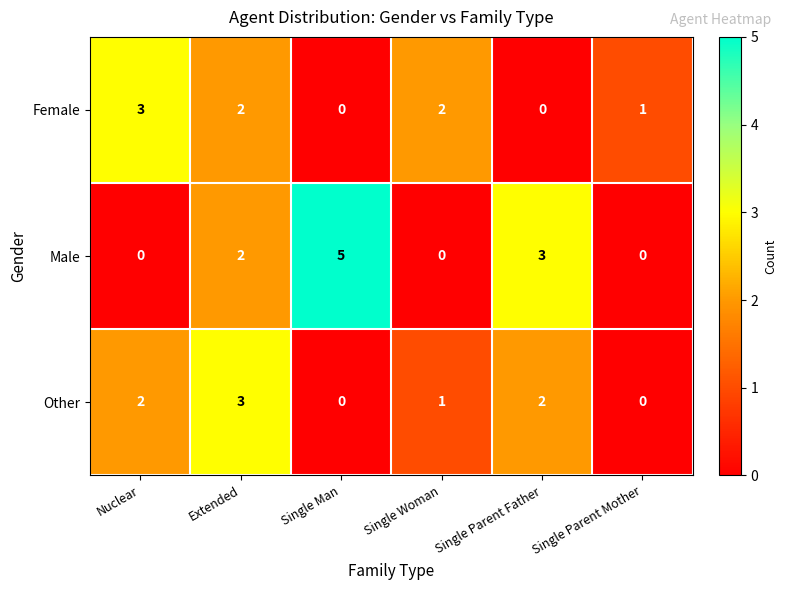

The value of Female at Single Parent Father is 0. True or false?

True